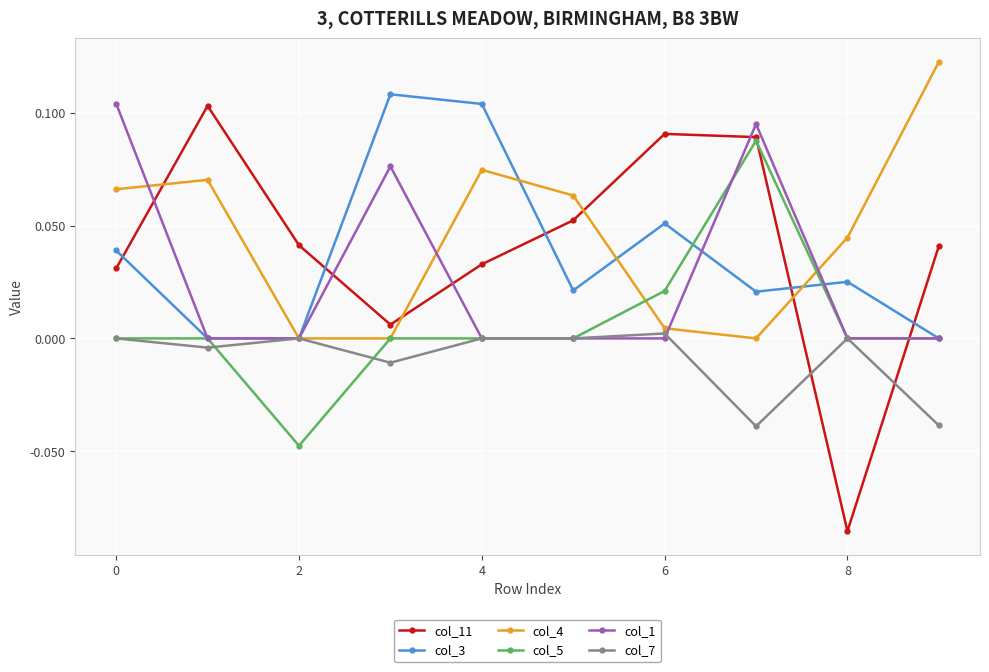

Which series has the widest spread of values?

col_11